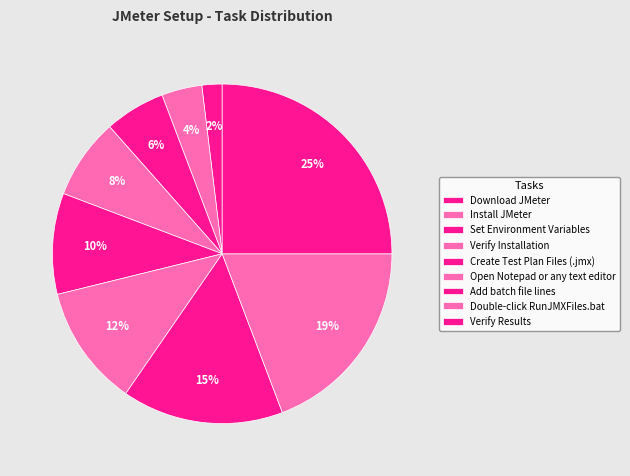

To the nearest percent, what is the combined percentage of Verify Installation and Add batch file lines?

23%